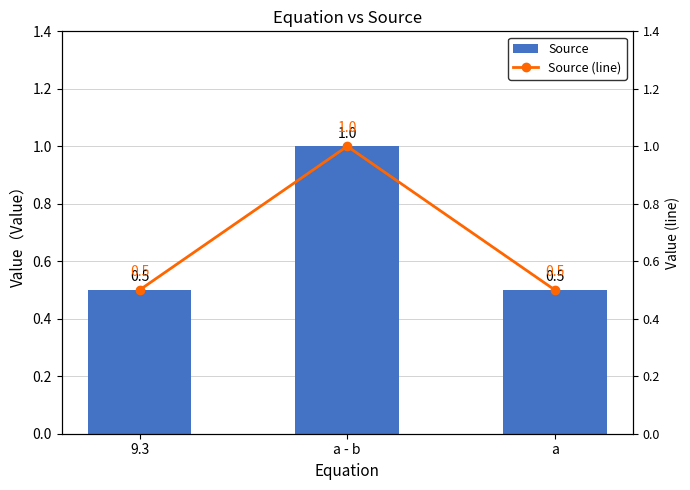

What is the total value across all series at a?

1.0